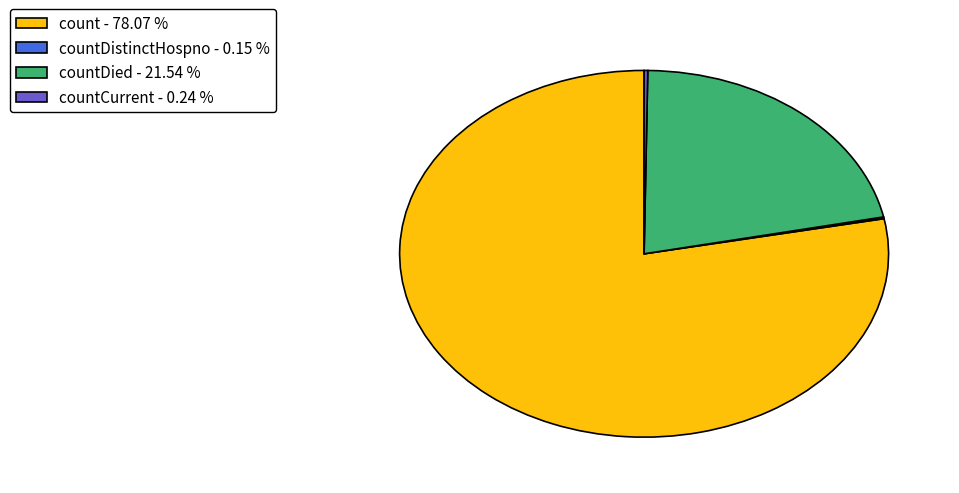

Which slice is the largest?

count - 78.07 %